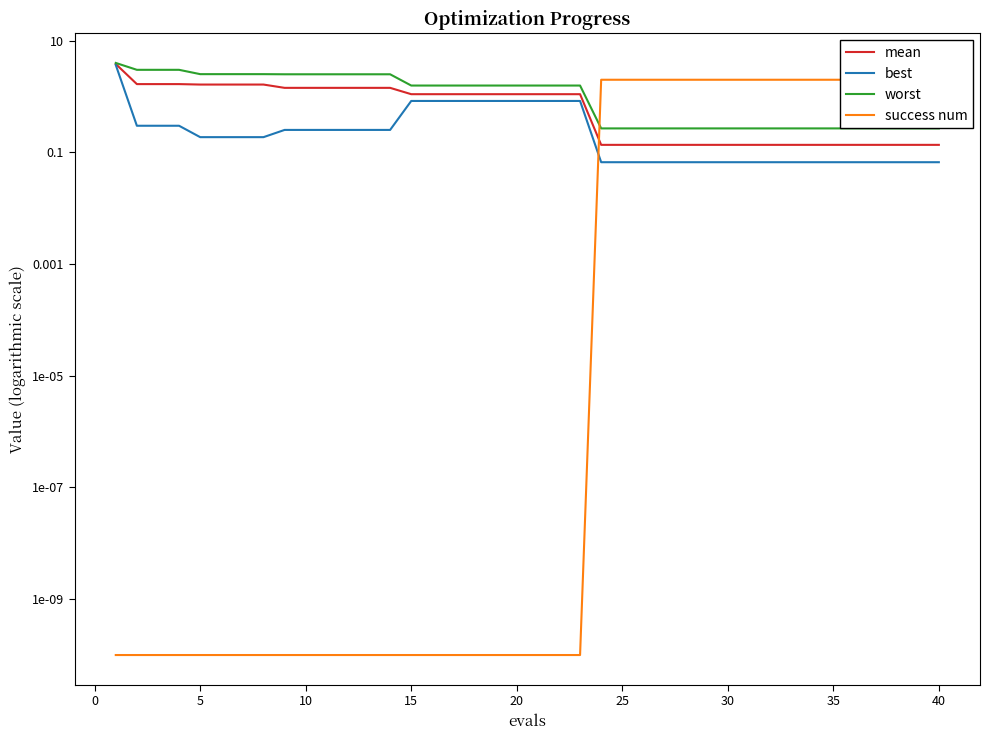

True or false: best and mean intersect in this chart.

False